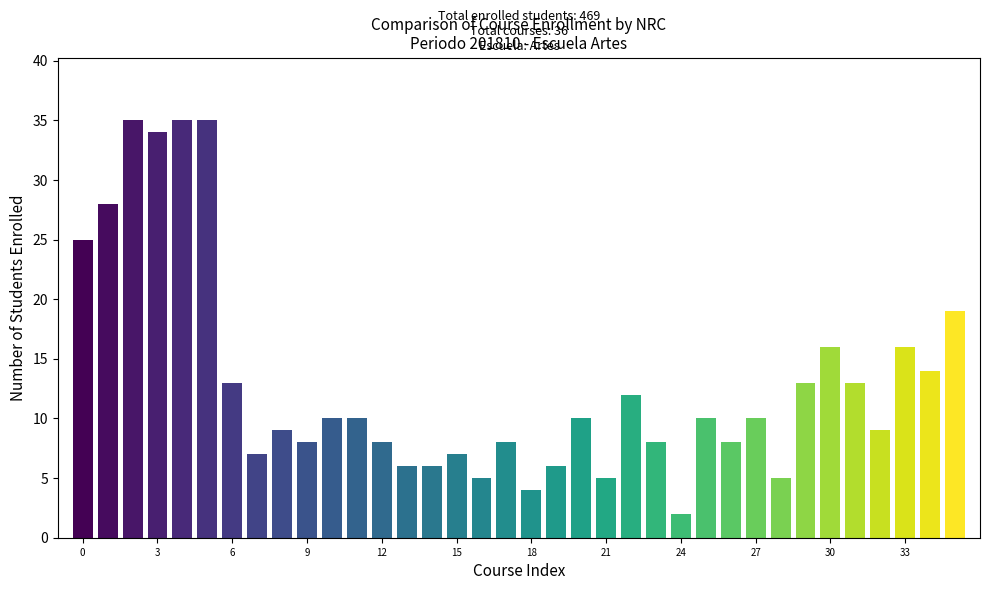

The value at Taller canto (14357) is 3. True or false?

False